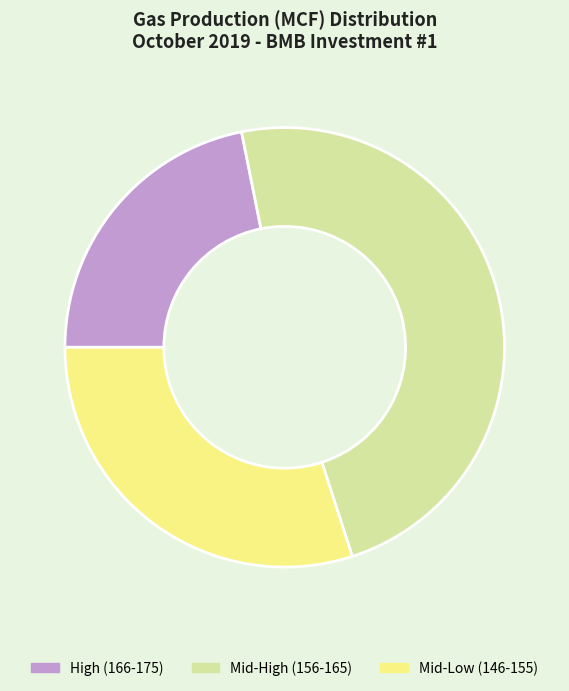

What is the ratio of the value at High (166-175) to the value at Mid-Low (146-155)?

0.7